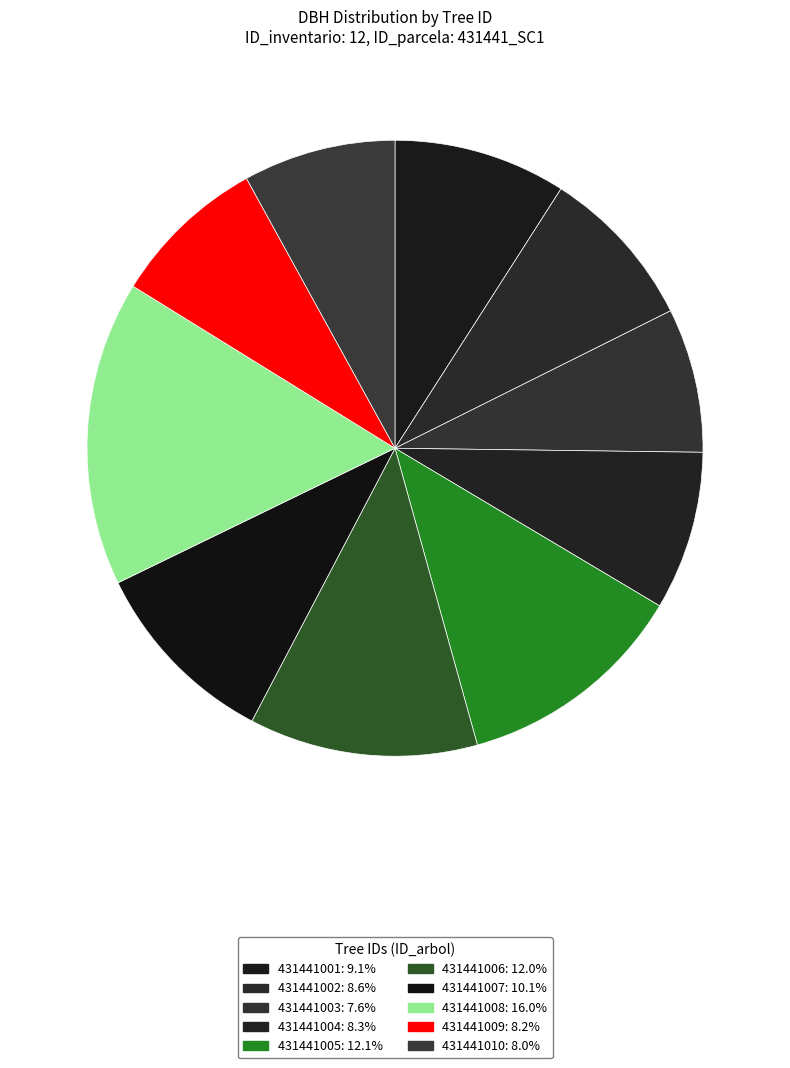

To the nearest percent, what is the difference between the largest and smallest slice percentages?

8%